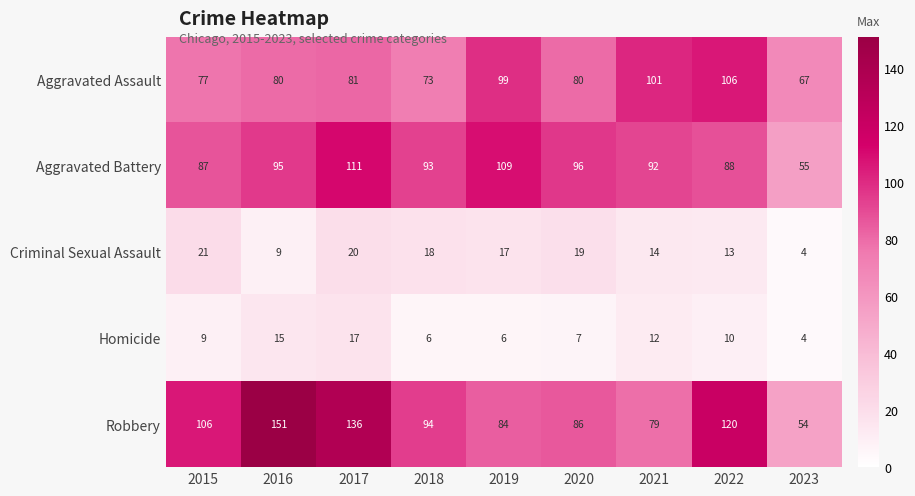

Which series has the largest total across all categories?

Robbery